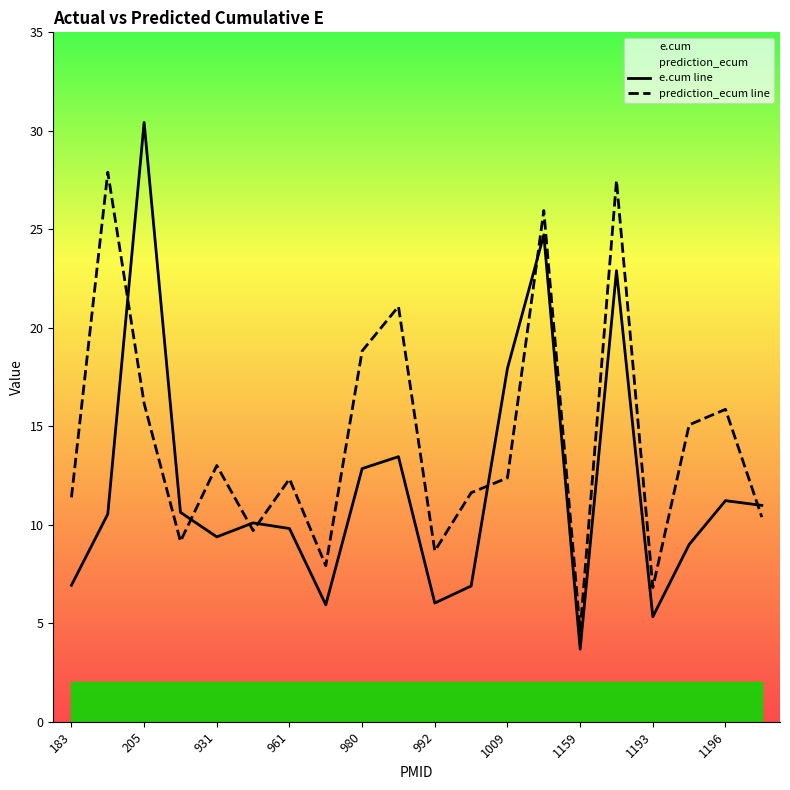

Which series has the widest spread of values?

e.cum line